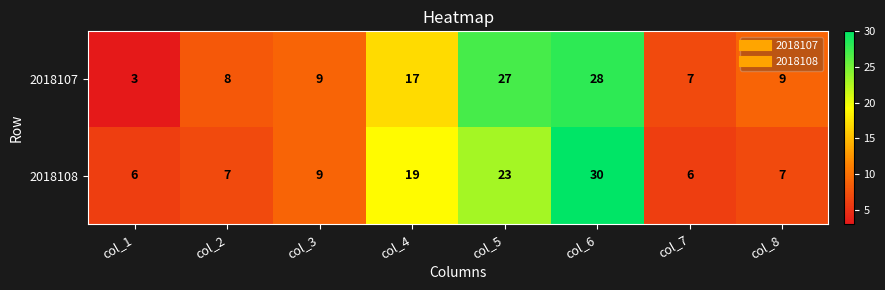

Reading left to right, list all the values displayed in this chart.

2018107: 3	8	9	17	27	28	7	9
2018108: 6	7	9	19	23	30	6	7